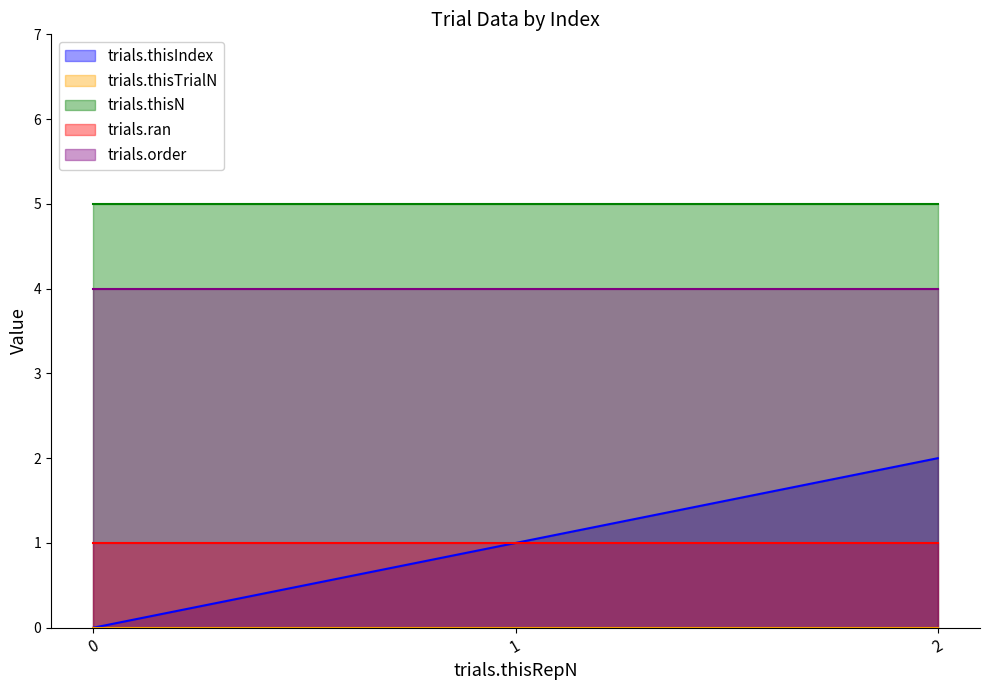

What is the greatest value displayed?

5